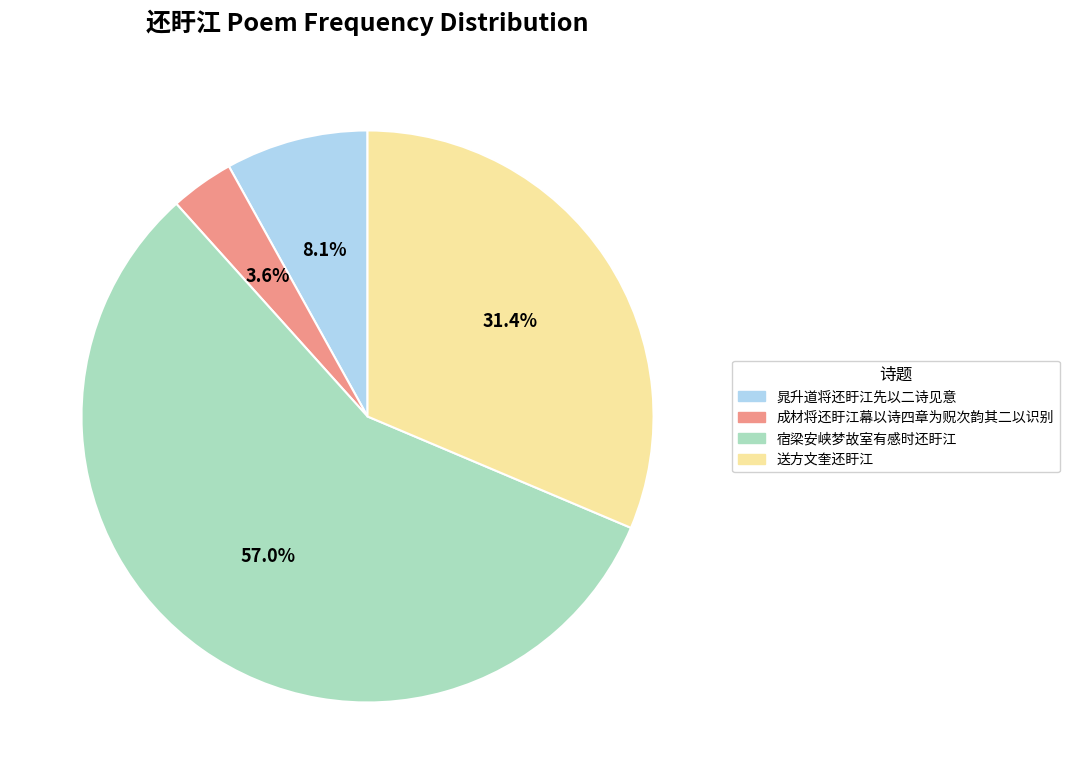

Which category has the smallest portion of the pie?

成材将还盱江幕以诗四章为贶次韵其二以识别